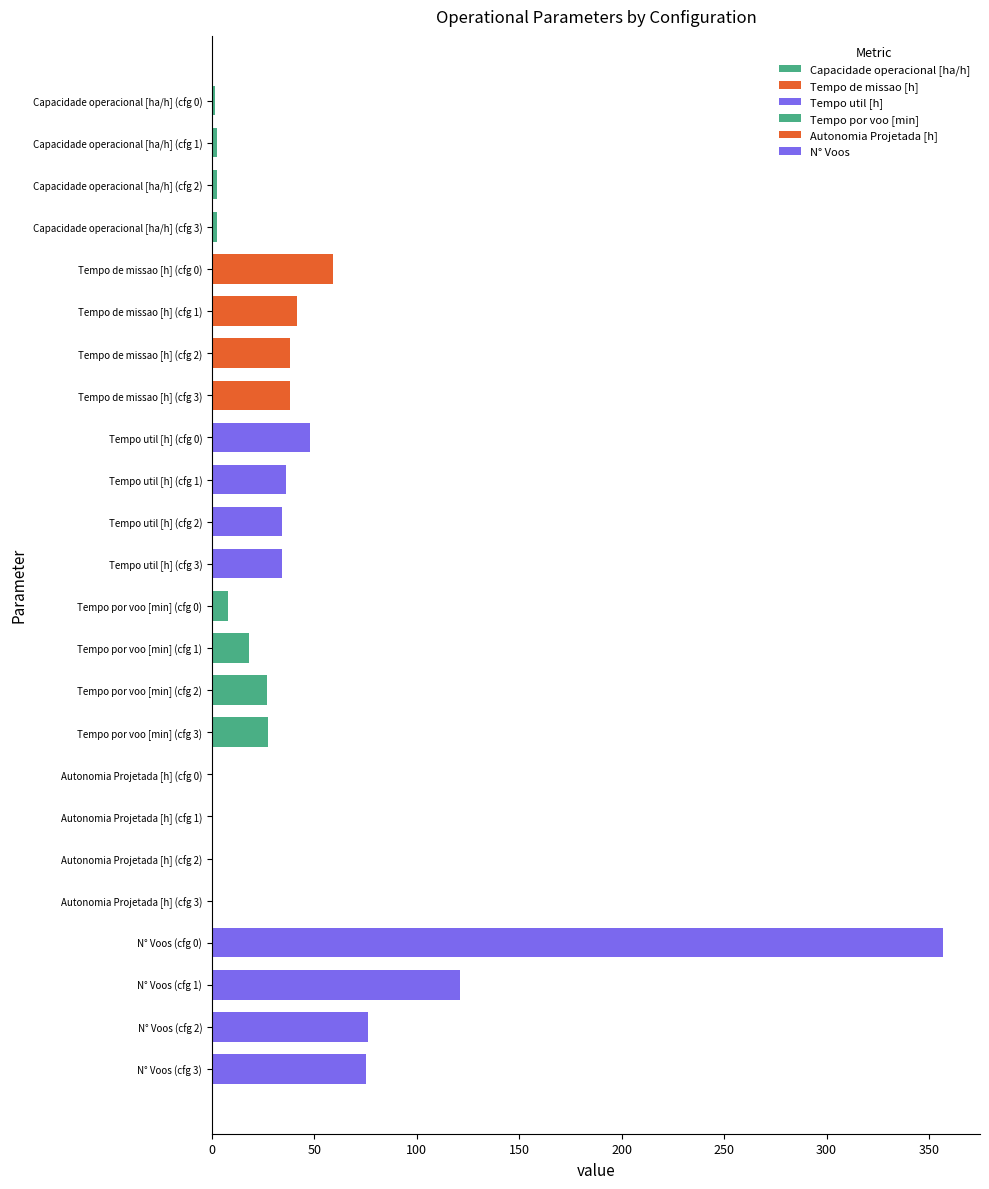

Reading left to right, list all the values displayed in this chart.

Capacidade operacional [ha/h]: 1.7	2.4	2.6	2.6
Tempo de missao [h]: 59.3	41.5	38.2	38.2
Tempo util [h]: 48.0	36.3	34.2	34.1
Tempo por voo [min]: 8.1	18.0	27.0	27.3
Autonomia Projetada [h]: 0.1	0.3	0.4	0.6
N° Voos: 357.0	121.0	76.0	75.0